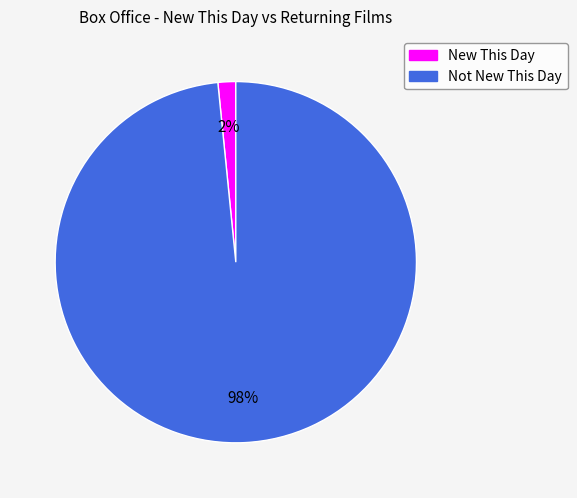

To the nearest percent, what portion does New This Day represent?

2%